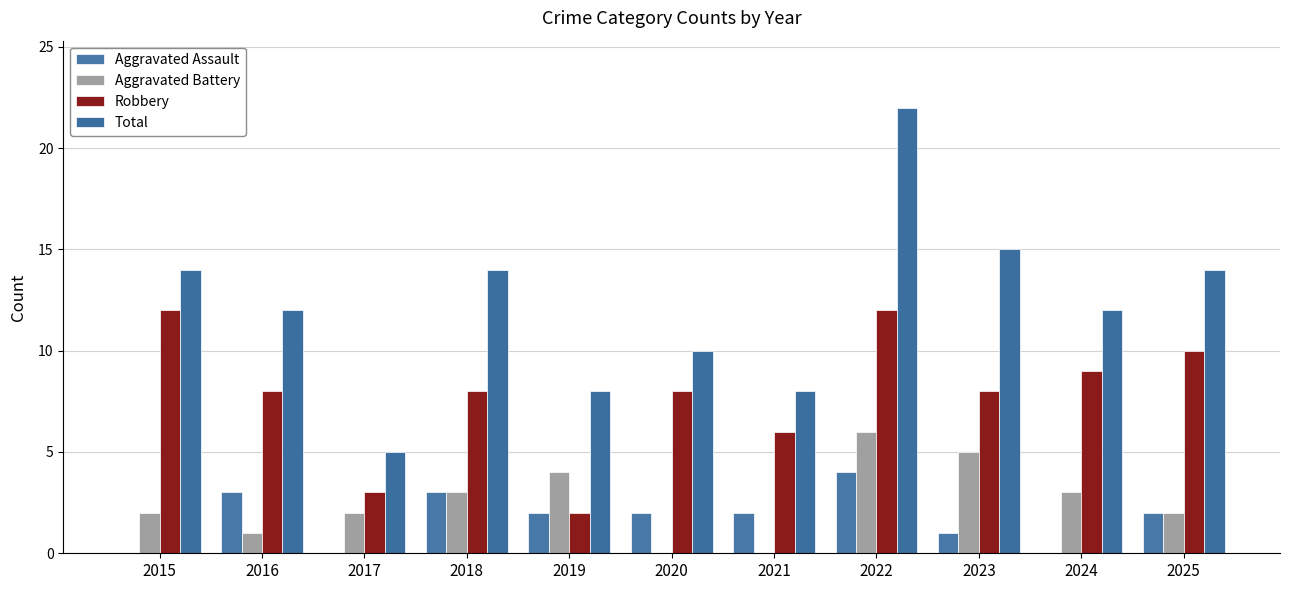

Between 2015 and 2017, which is larger?

2015